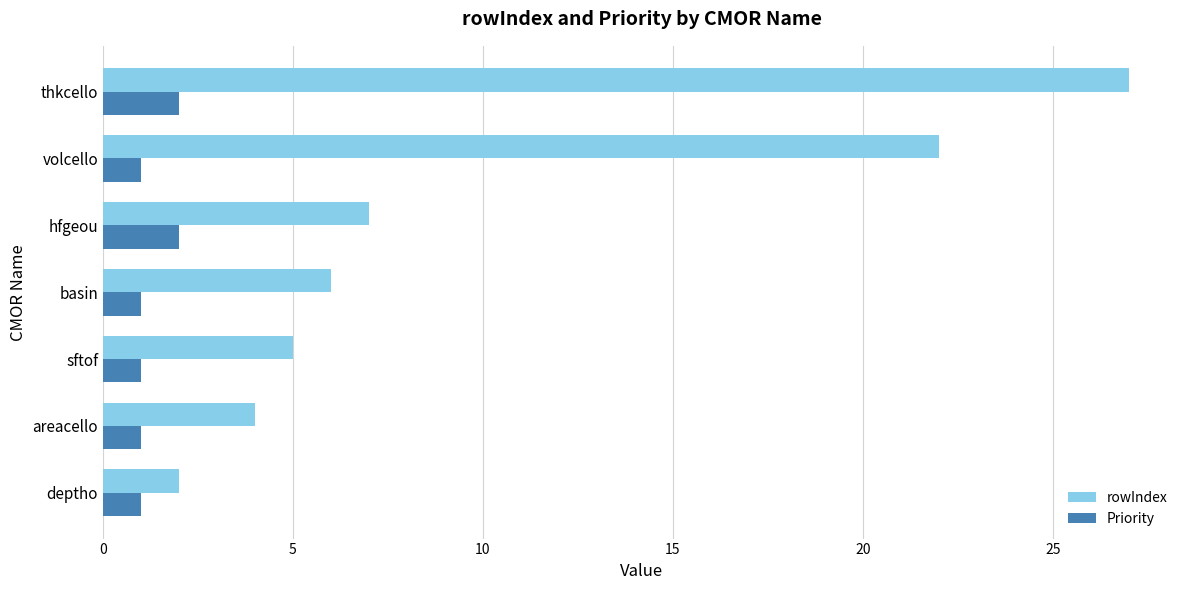

Rank the series by their maximum value, from highest to lowest.

rowIndex, Priority